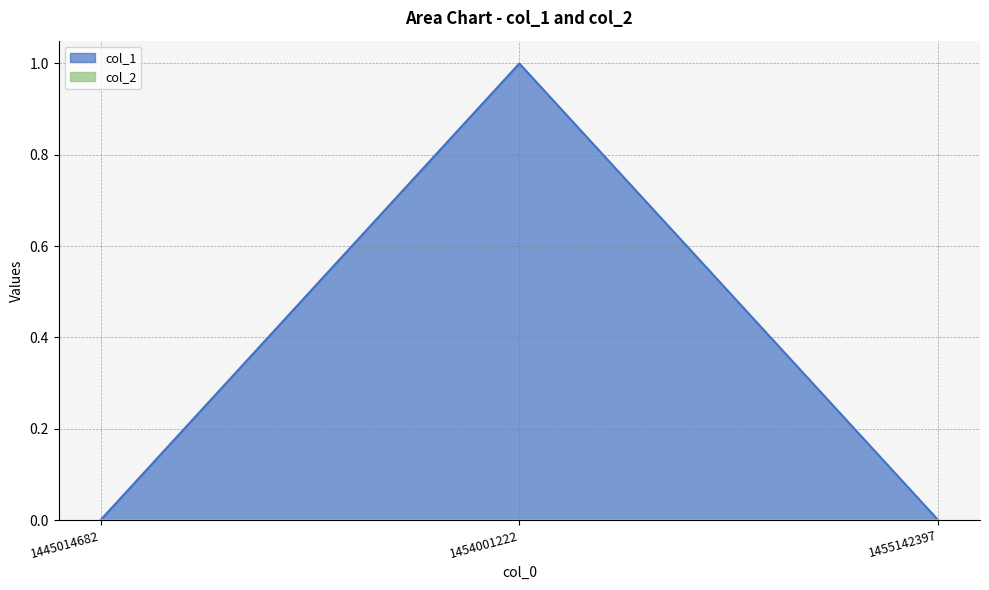

What is the maximum value shown in the chart?

1